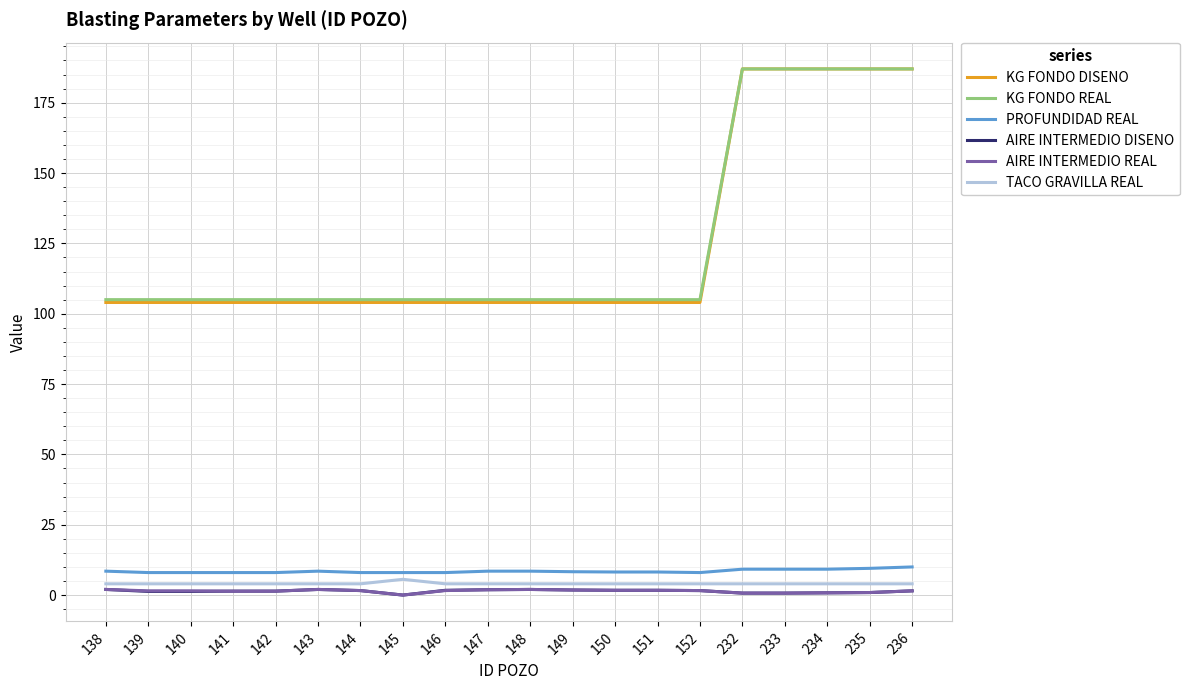

The value of PROFUNDIDAD REAL at 236 is 10.0. True or false?

True